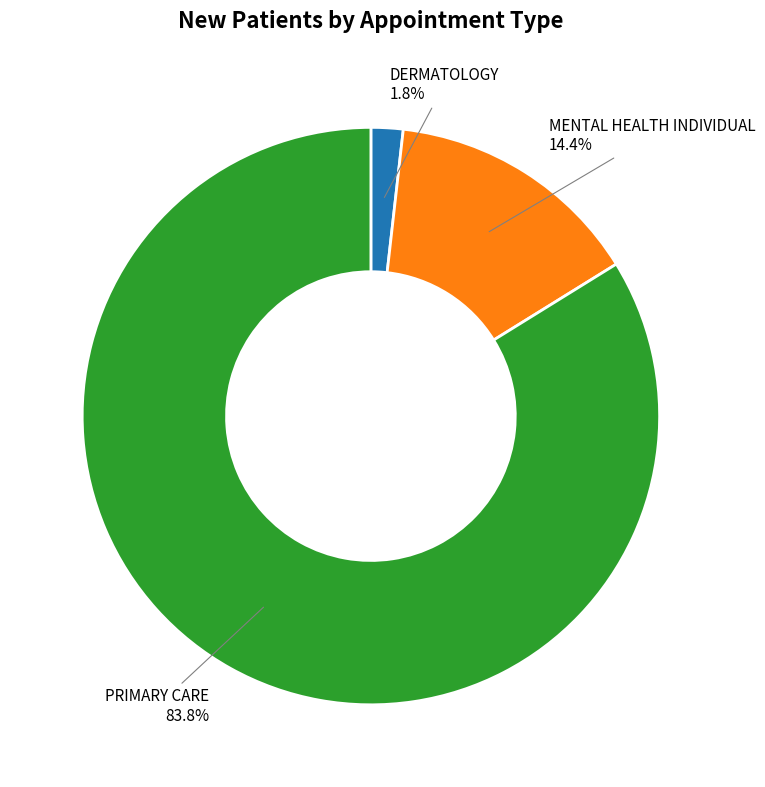

Between PRIMARY CARE and DERMATOLOGY, which is larger?

PRIMARY CARE